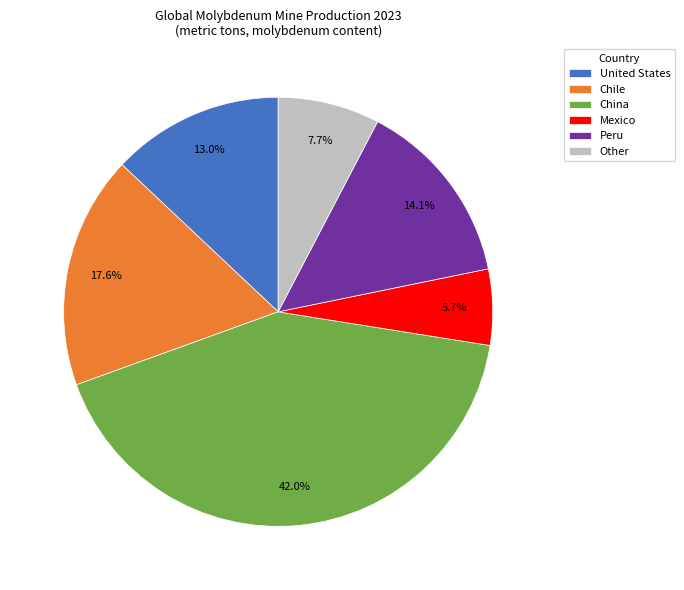

How many segments does this pie chart have?

6